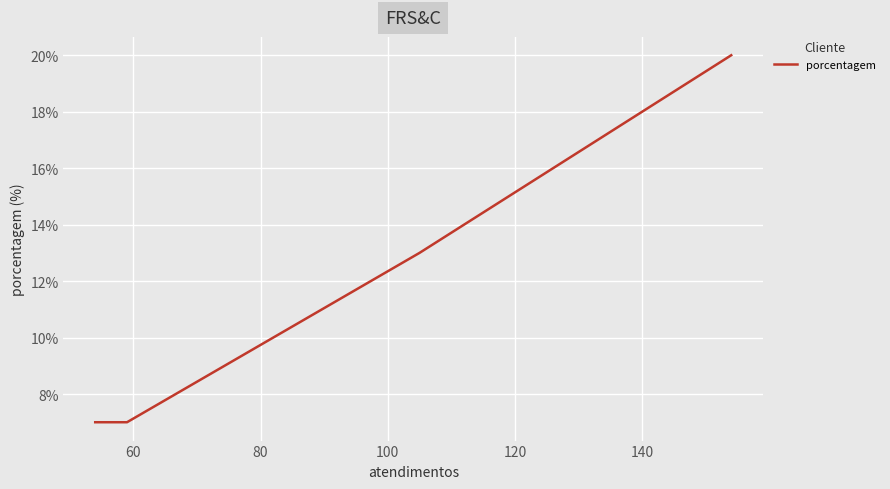

Is this an area chart (filled region under the line)?

No